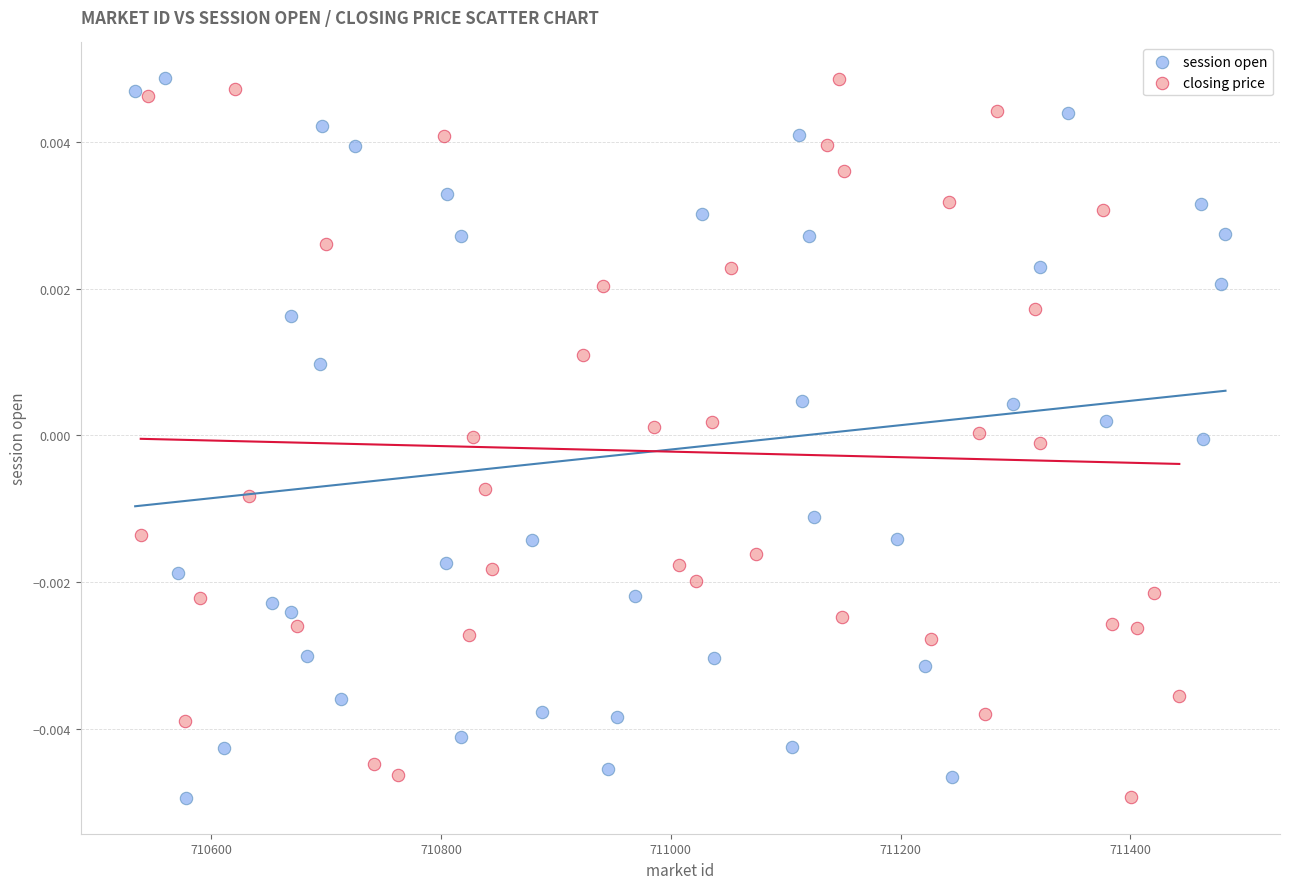

What are all the series names shown in the legend?

session open, closing price